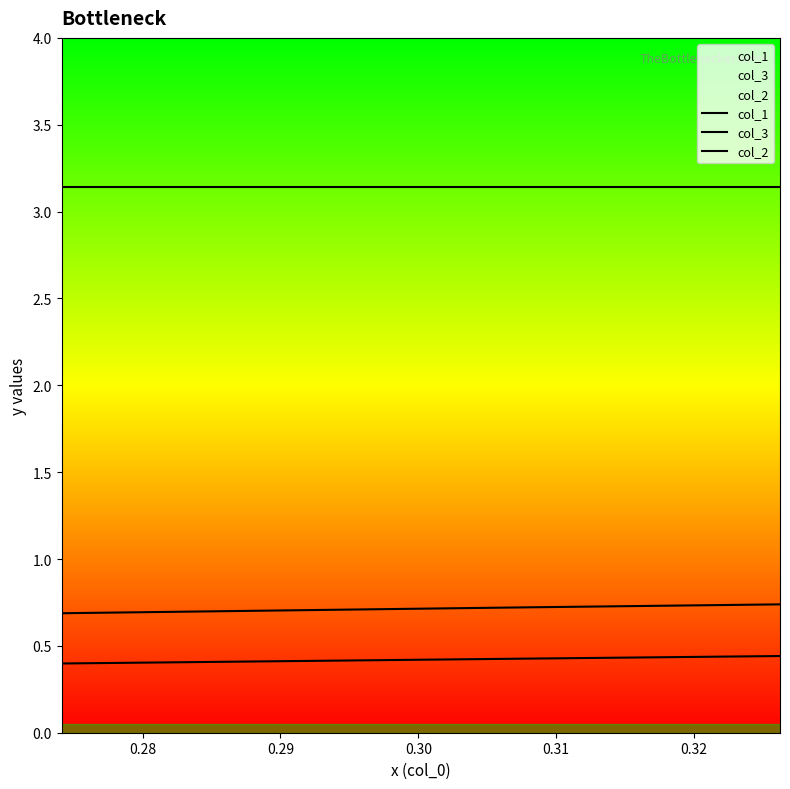

What are all the series names shown in the legend?

col_1, col_3, col_2